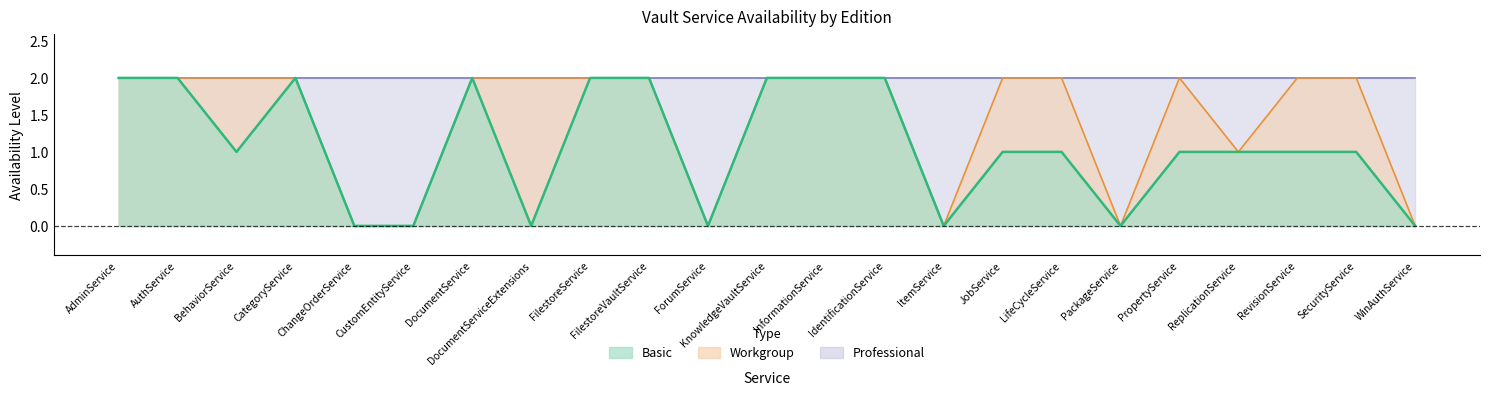

True or false: Basic and Workgroup cross at least once.

False